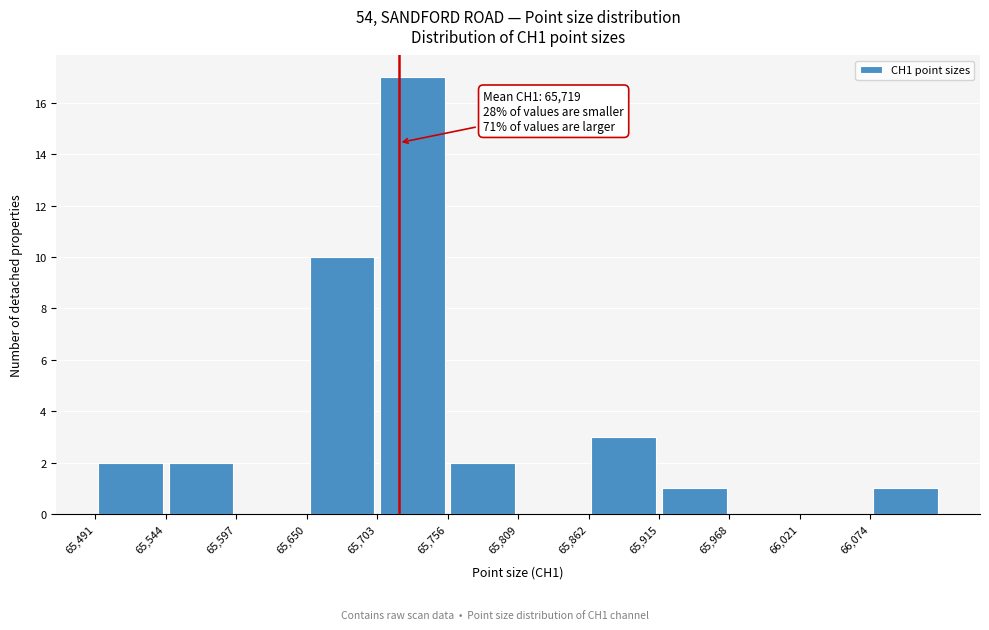

Which range on the x-axis has the tallest bar?

65703 to 65756